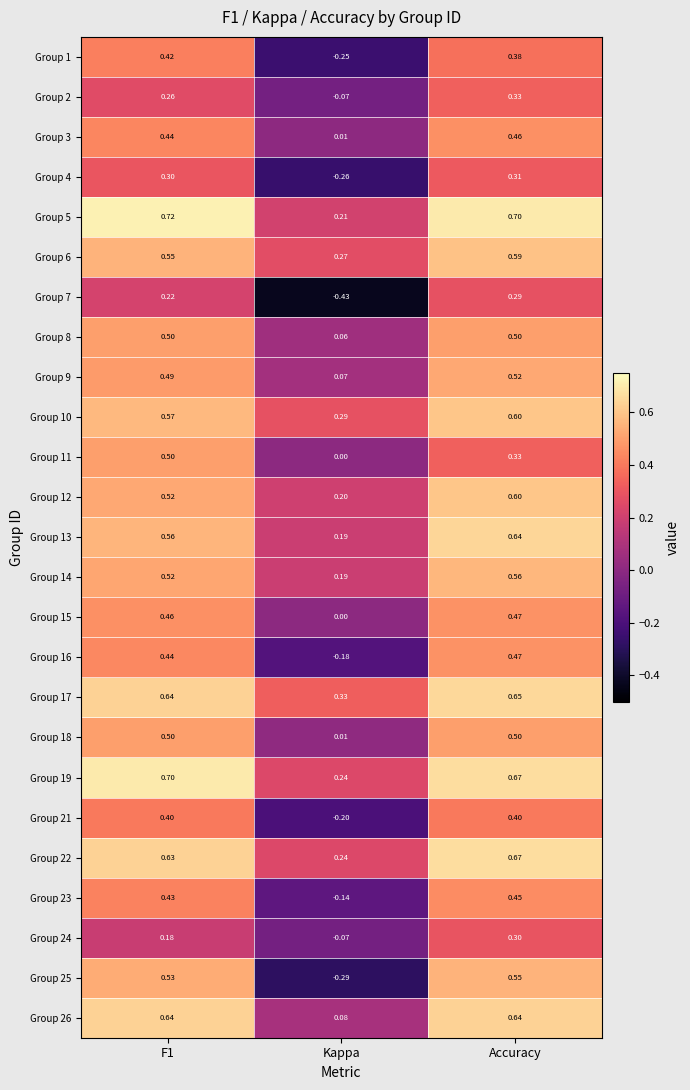

Where is Group 21 nearest to the value 0?

Kappa